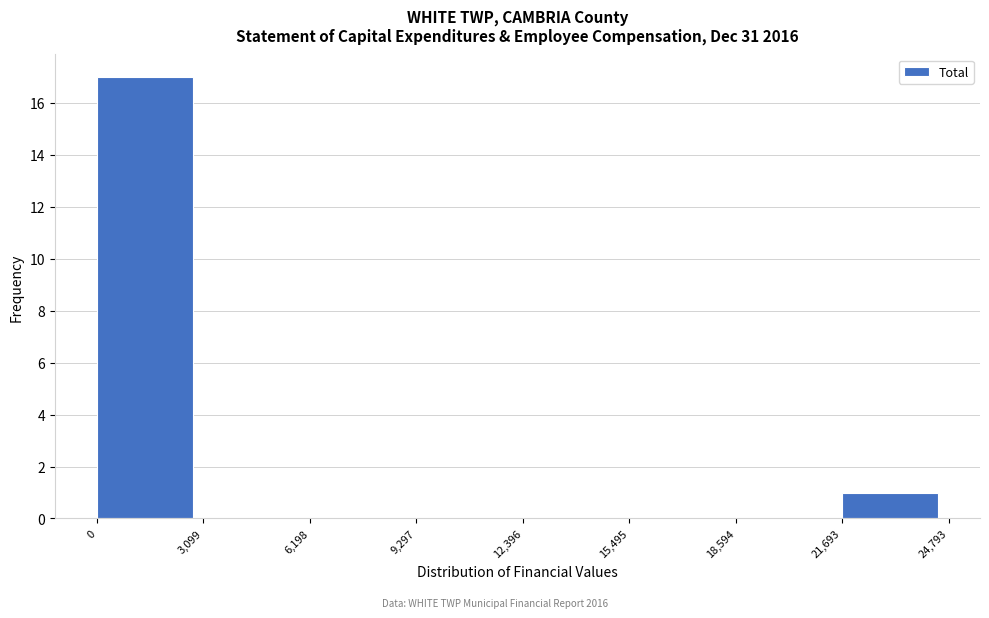

Reading left to right, list every bar in this chart as the range it spans on the x-axis followed by its height. The values are not printed on the chart, so give them approximately, as read against the axis.

0 to 3,099: 17
3,099 to 6,198: 0
6,198 to 9,297: 0
9,297 to 12,396: 0
12,396 to 15,495: 0
15,495 to 18,594: 0
18,594 to 21,693: 0
21,693 to 24,793: 1